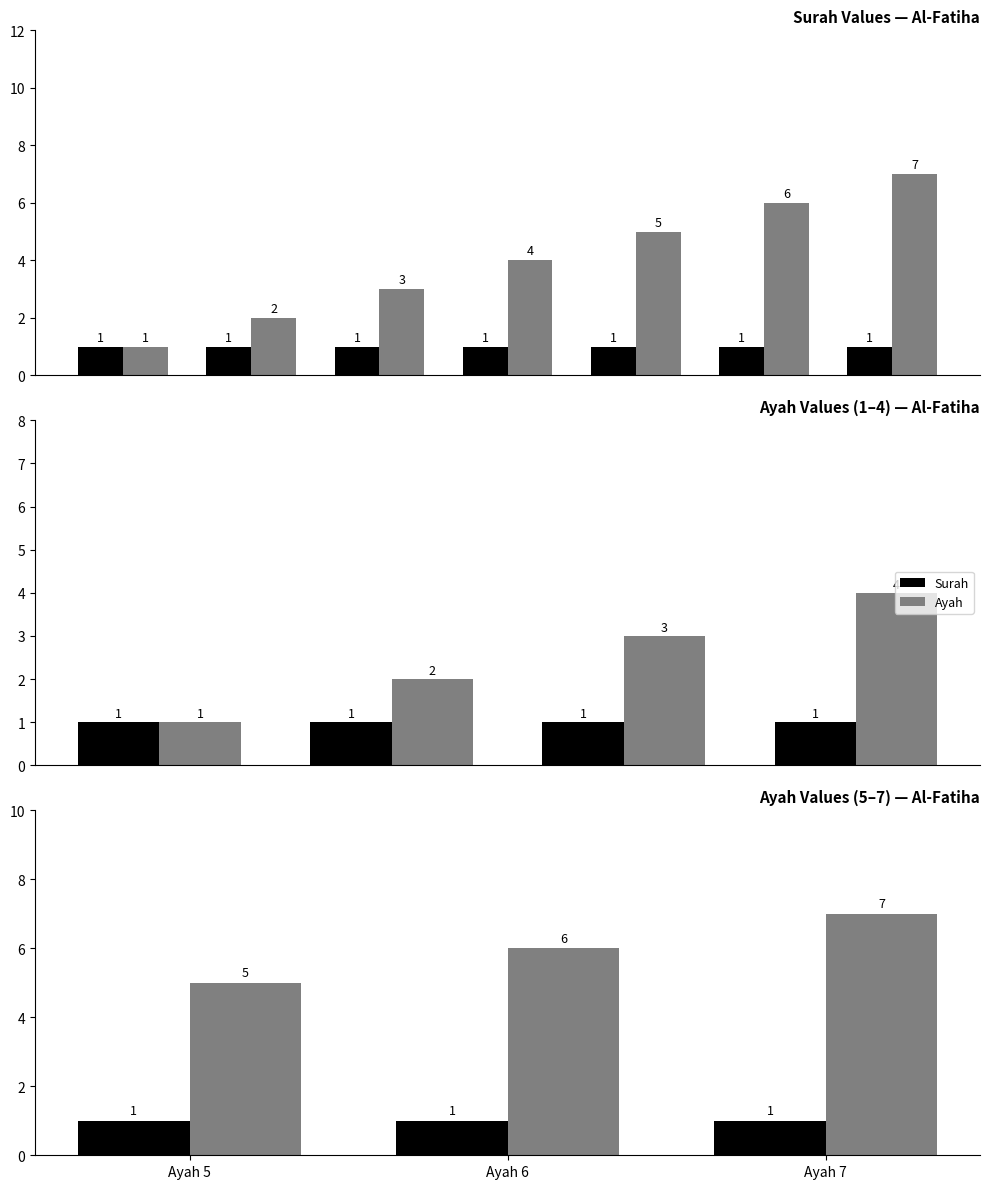

What is the difference between the highest and lowest values at Ayah 6?

5